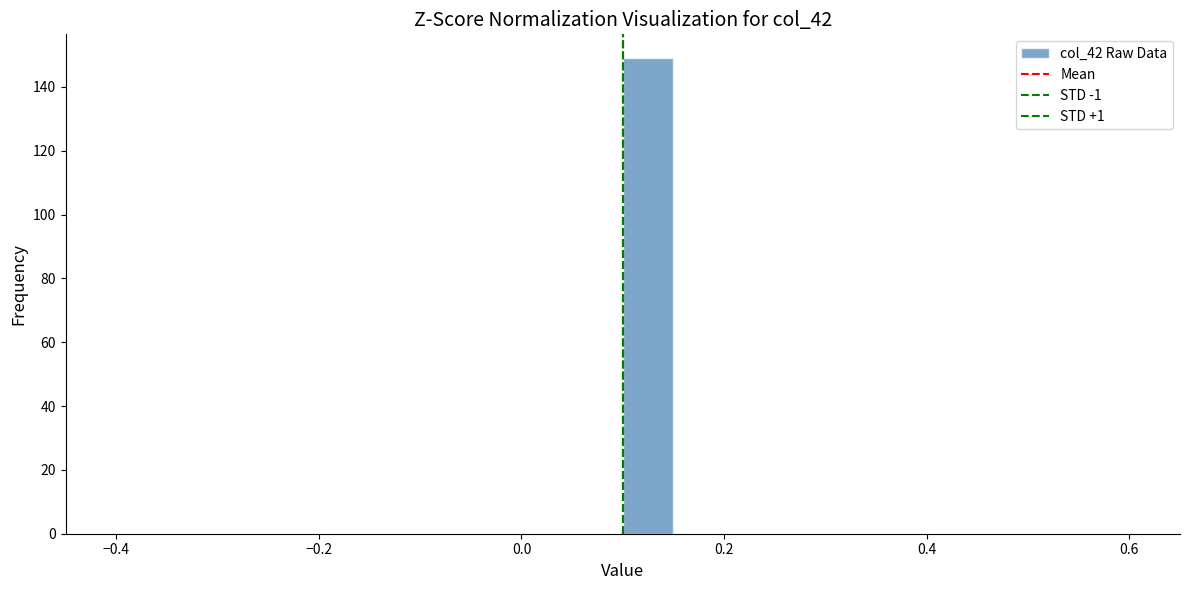

Read against the x-axis, roughly where is the centre of the tallest bar?

0.12